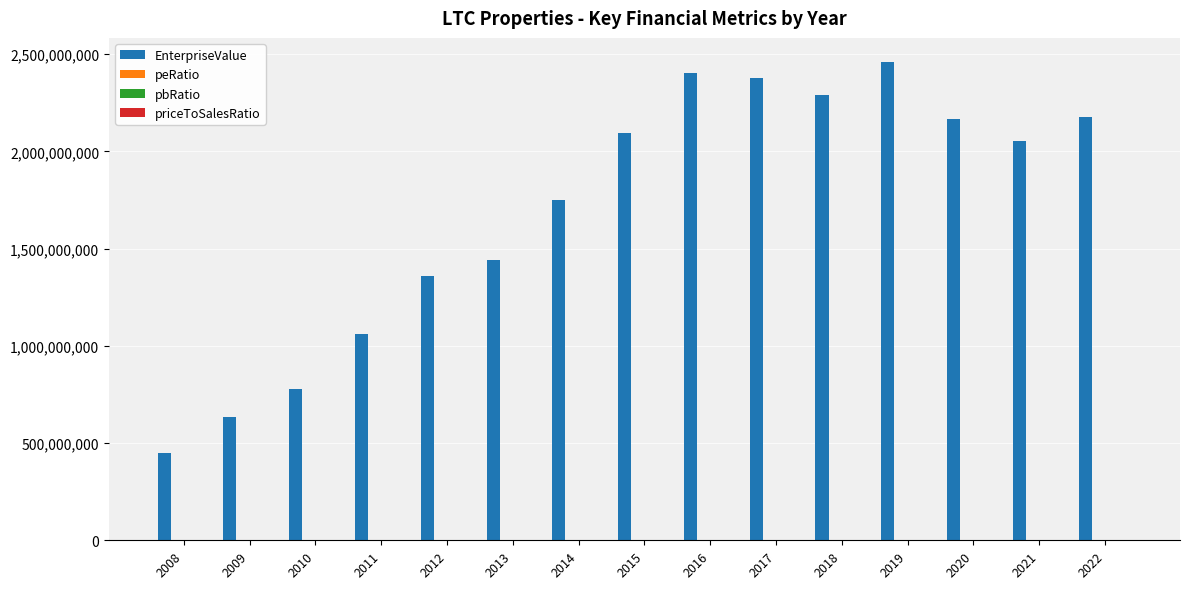

What is the maximum value shown in the chart?

2460737670.0